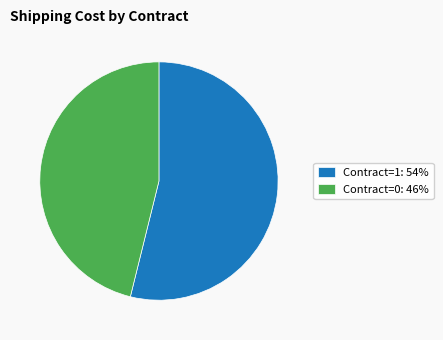

True or false: Contract=0: 46% accounts for 46% of the total.

True